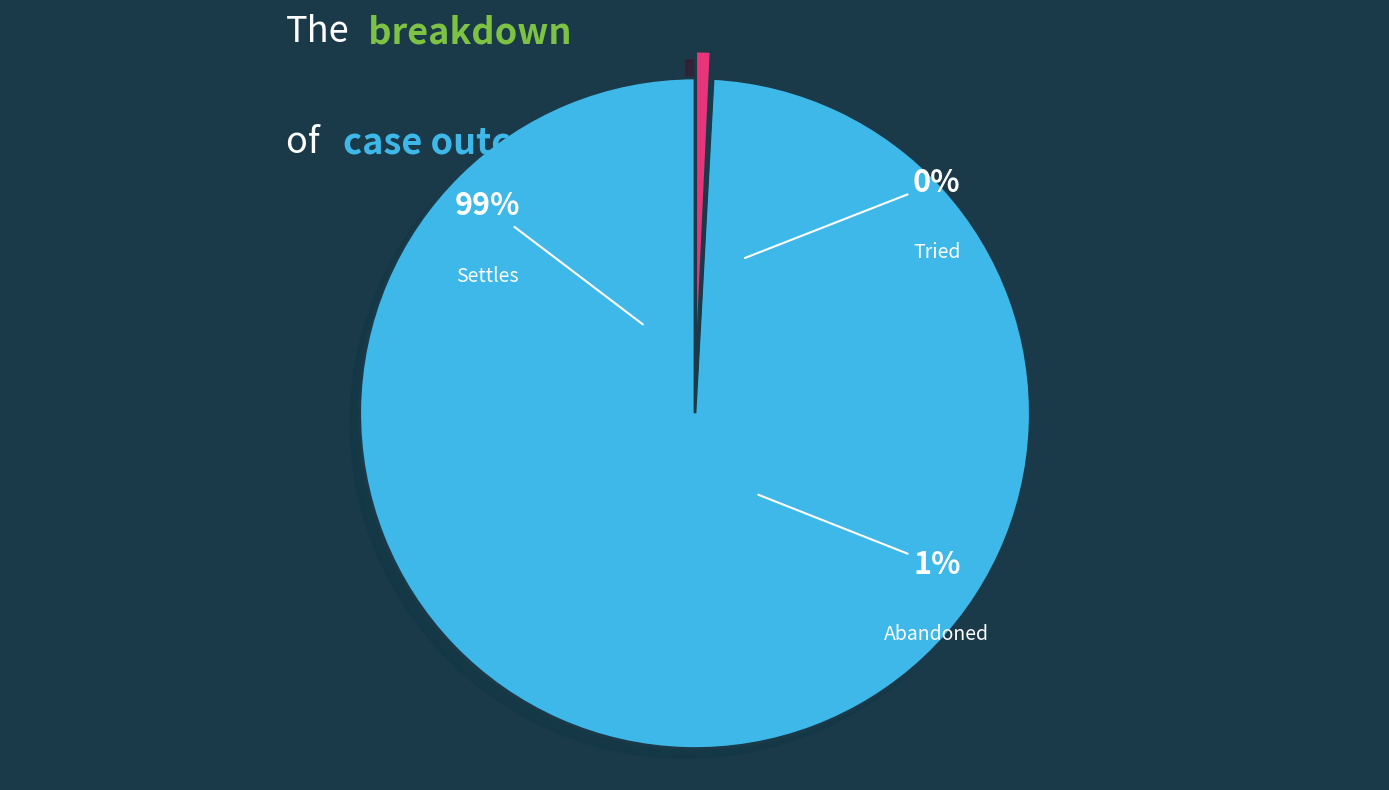

To the nearest percent, what is the difference between the largest and smallest slice percentages?

99%